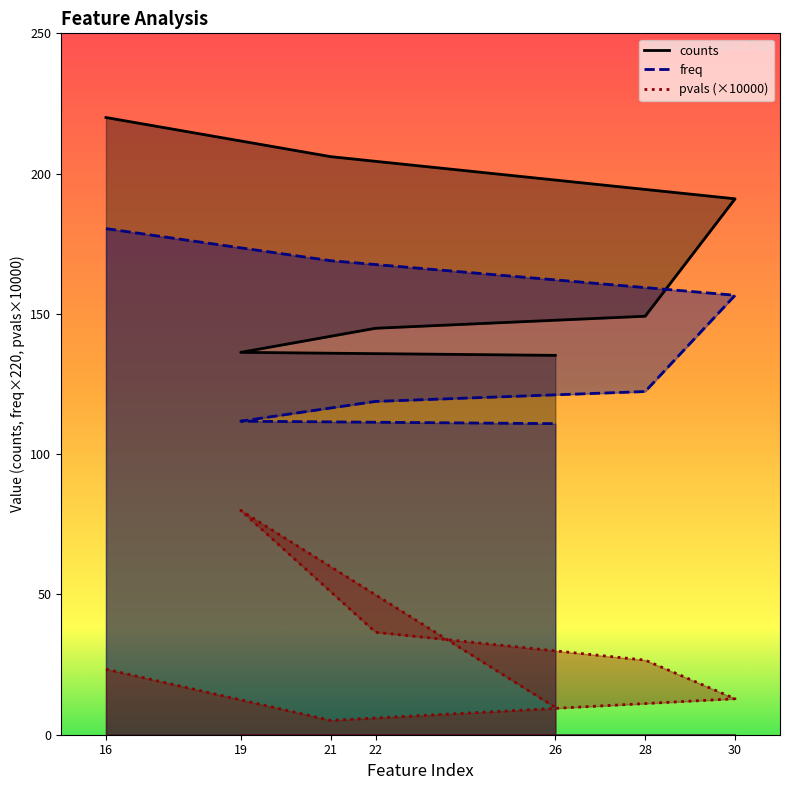

Between 19 and 28, which is larger?

28